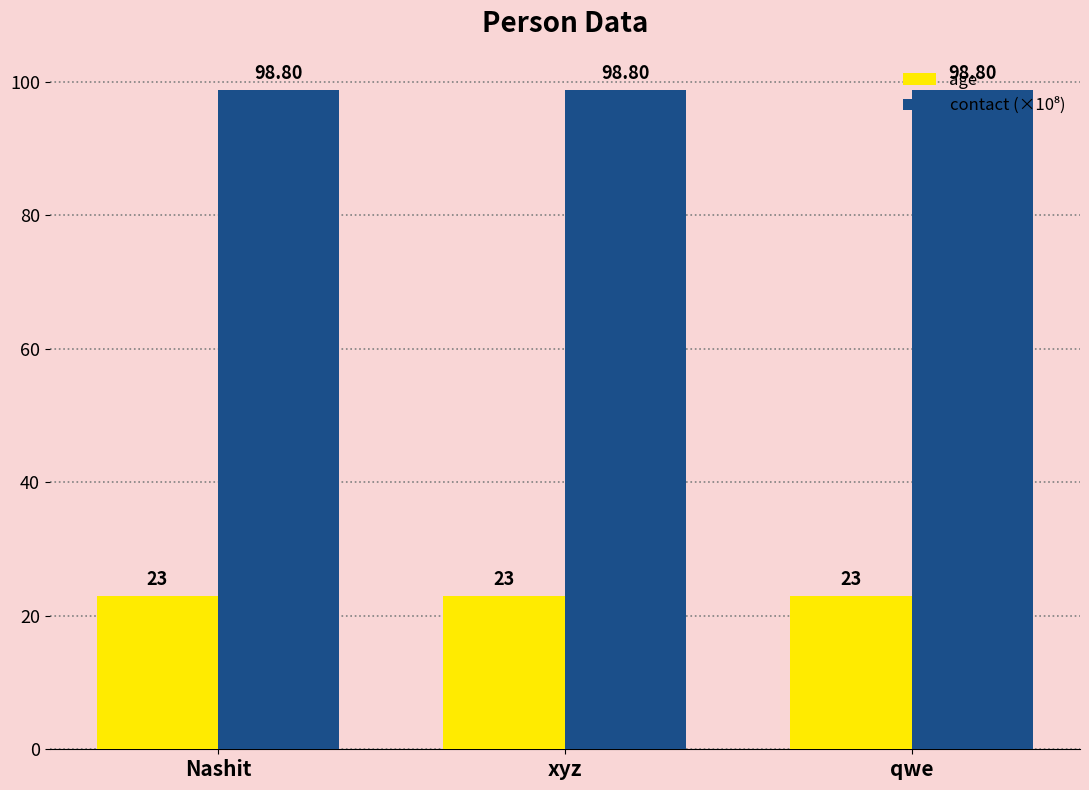

At how many categories does at least one series exceed 50?

3